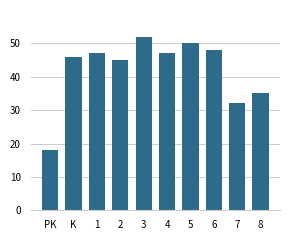

True or false: the data shows 48 at 6.

True